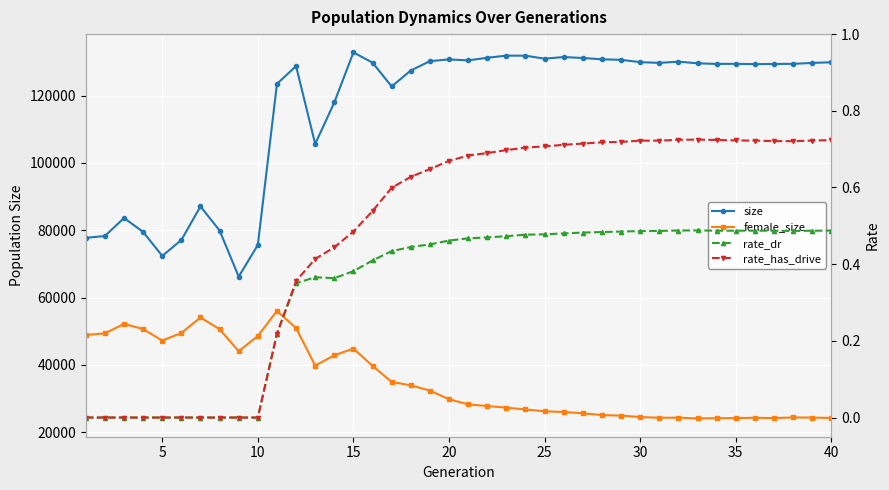

What is the maximum value shown in the chart?

132811.0